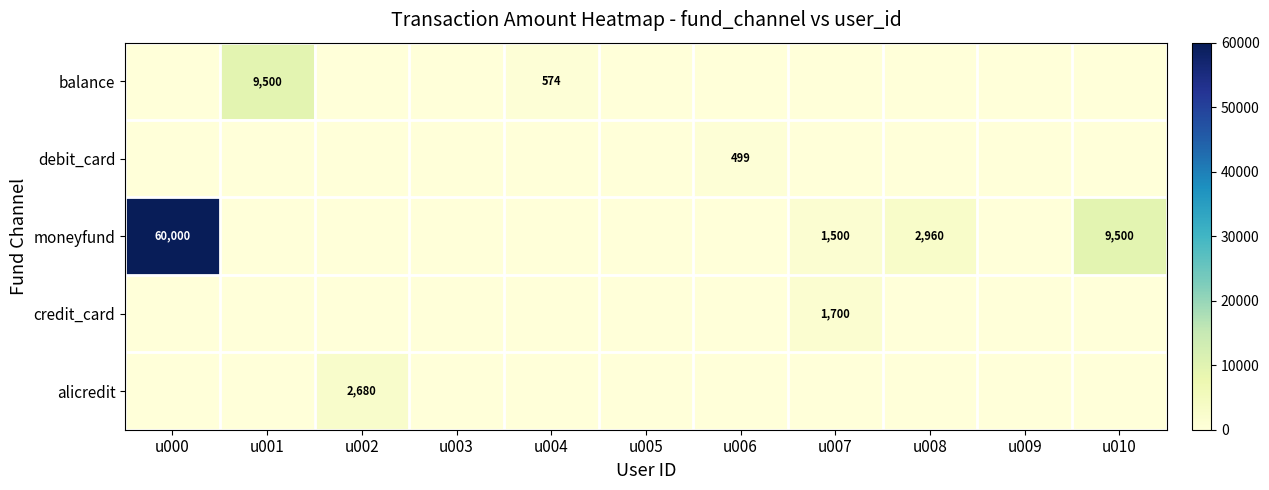

Count the number of categories in the chart.

11